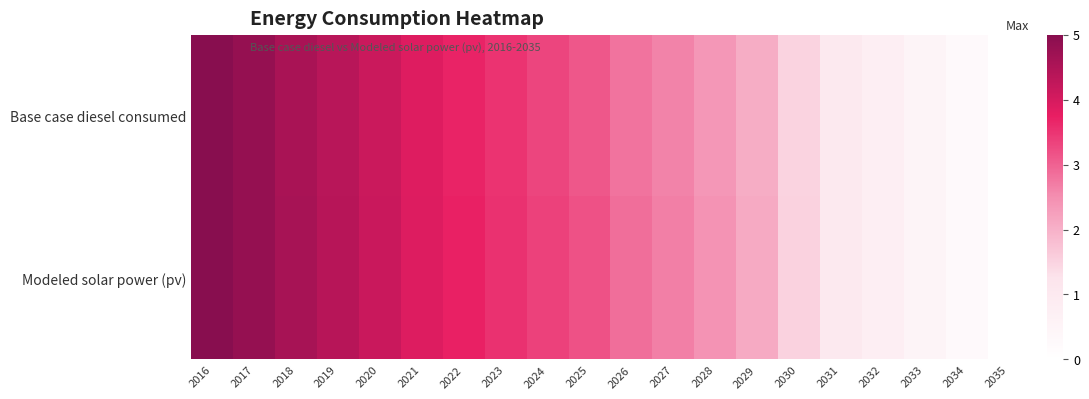

Which series has the largest range (max minus min)?

Base case diesel consumed